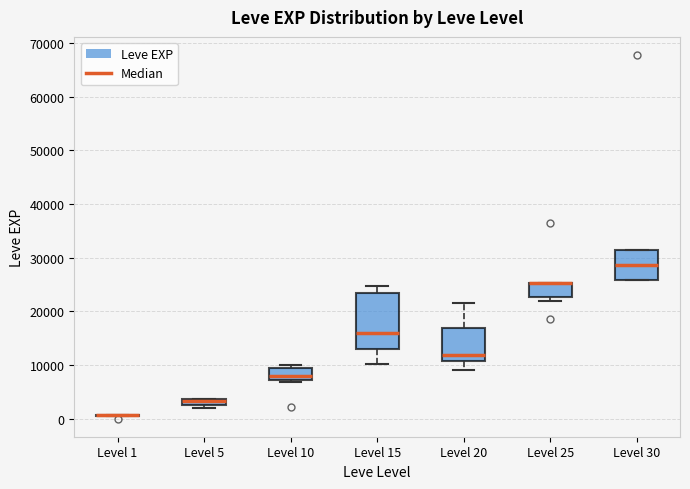

Comparing the boxes themselves (not the whiskers), which one is the tallest?

Level 15